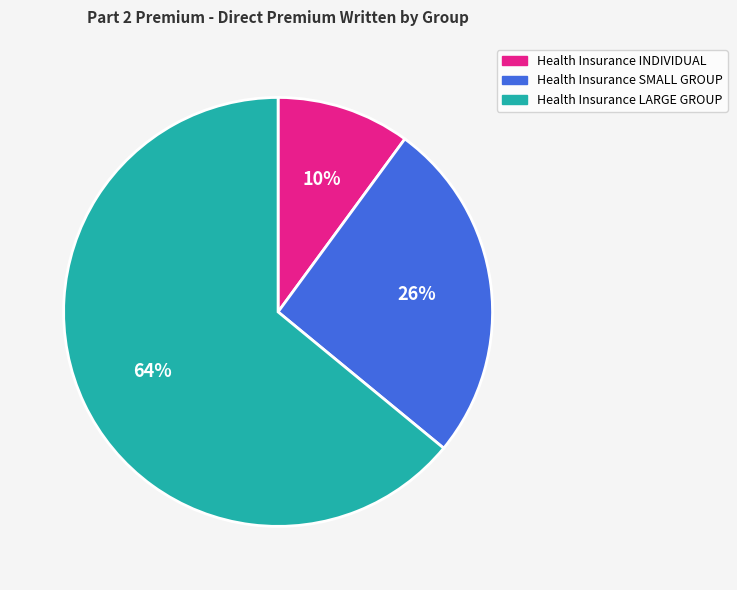

Which slice is the smallest?

Health Insurance INDIVIDUAL